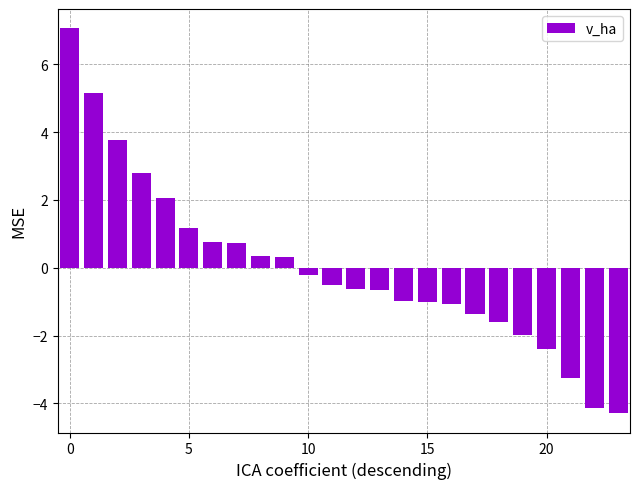

What is the maximum value shown in the chart?

7.1